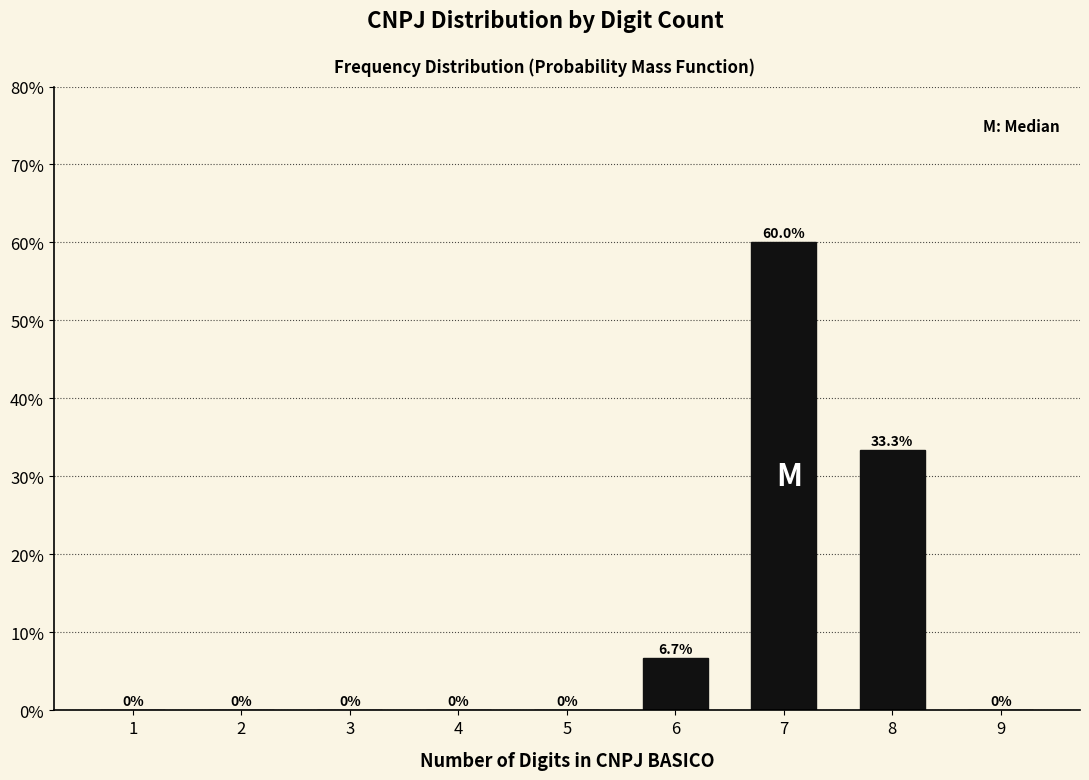

Reading left to right, extract all data points from this chart.

1=0.0	2=0.0	3=0.0	4=0.0	5=0.0	6=6.7	7=60.0	8=33.3	9=0.0